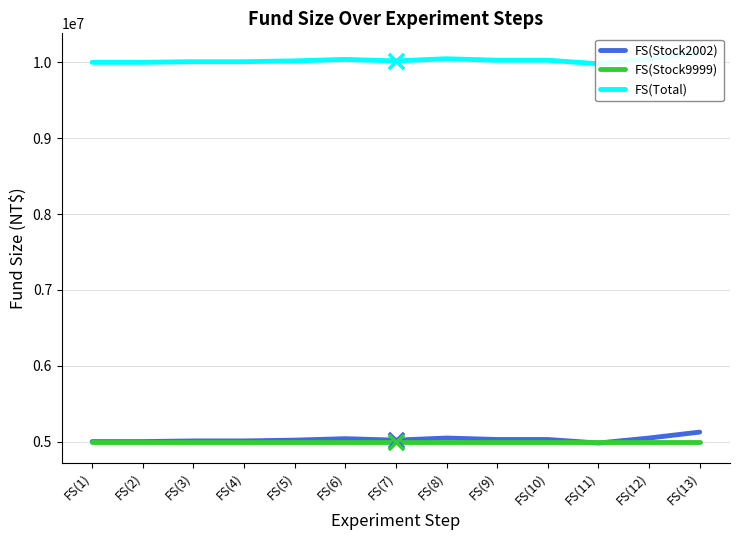

Which series contains the highest Y value?

FS(Total)